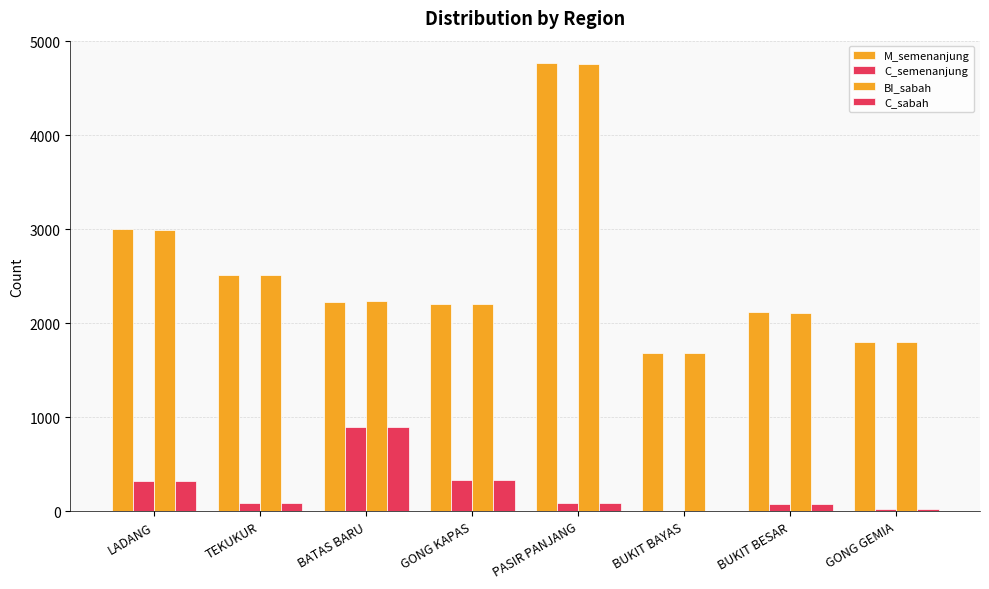

How many groups of bars are there?

8